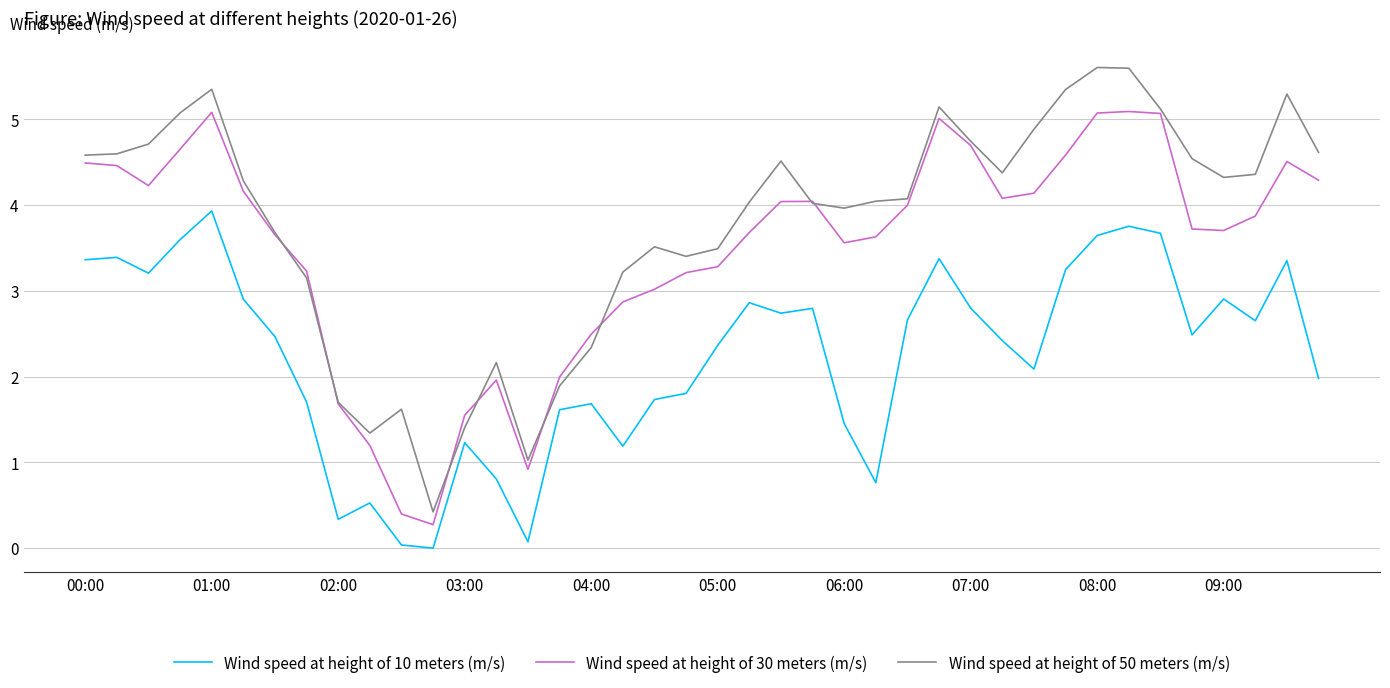

Which series has the largest total across all categories?

Wind speed at height of 50 meters (m/s)